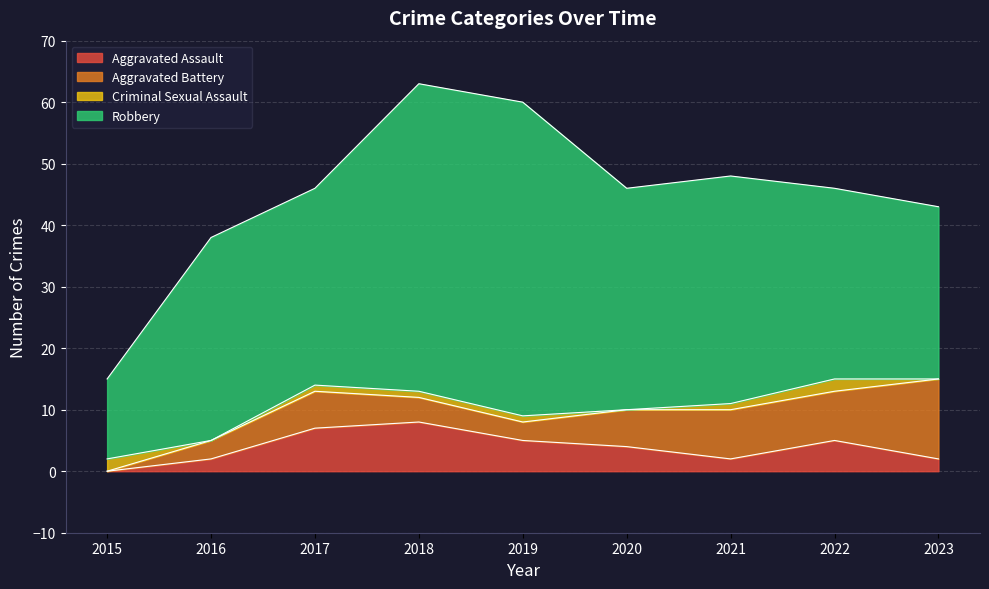

True or false: Aggravated Battery and Robbery cross at least once.

False